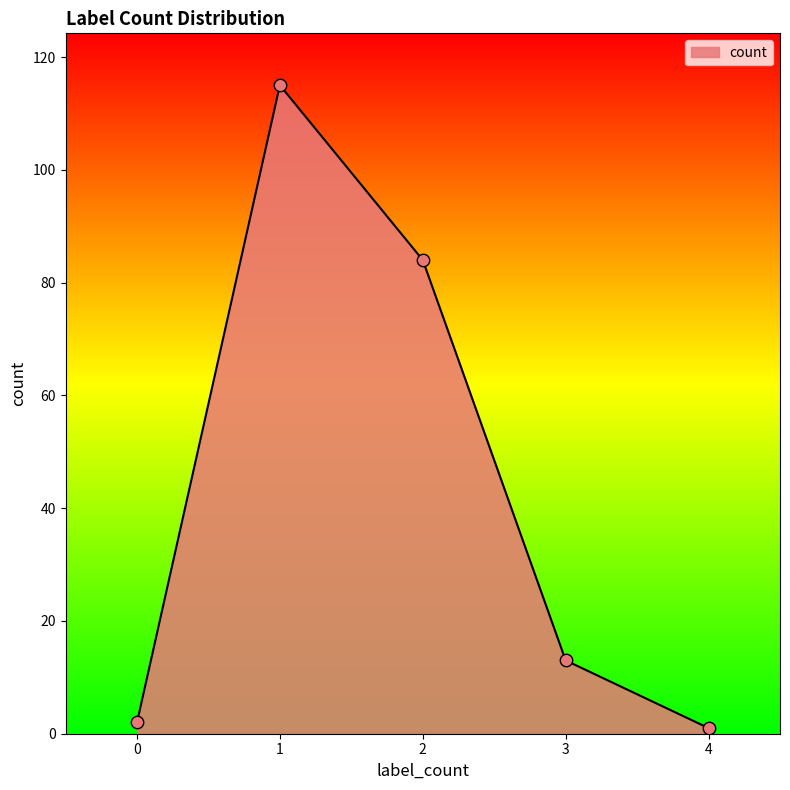

What is the change in value from 1 to 2?

-31